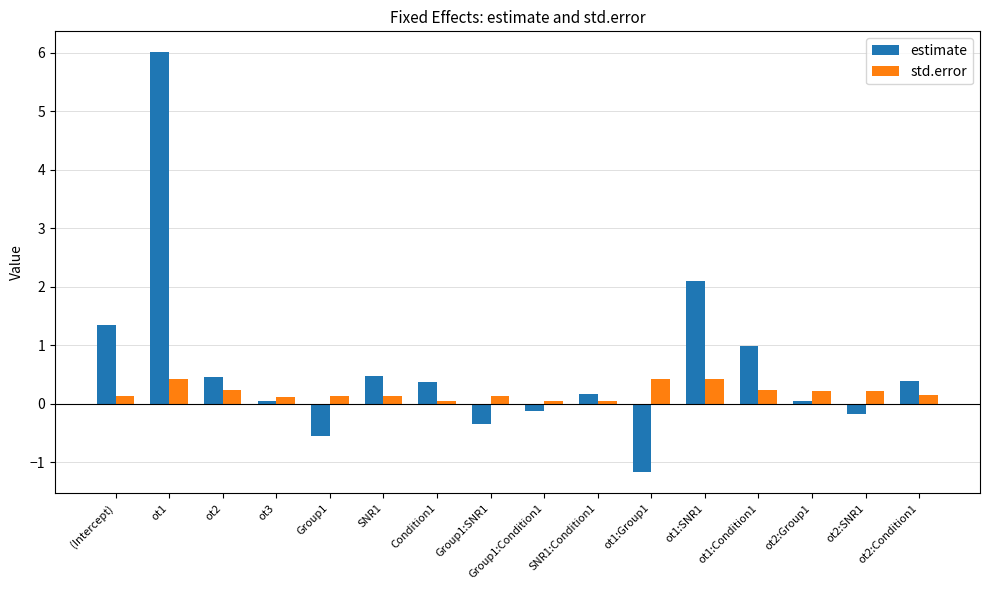

Rank the series by their average value, from lowest to highest.

std.error, estimate